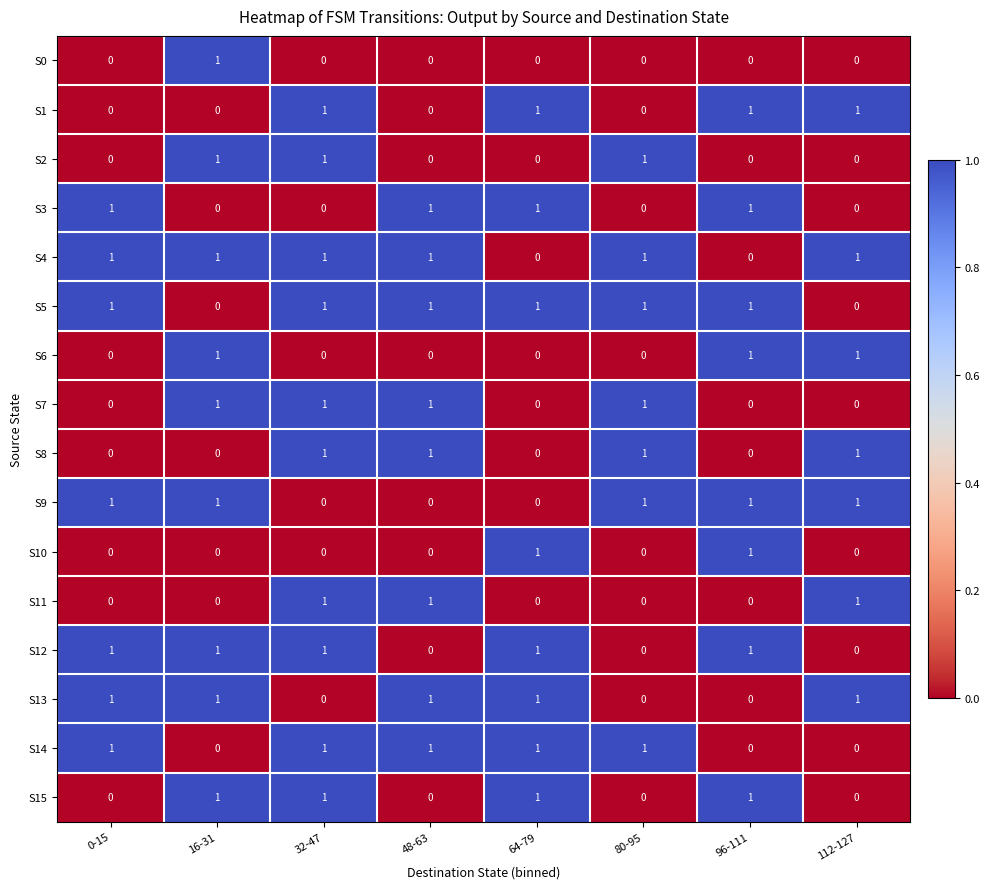

At how many categories does at least one series exceed 0?

8